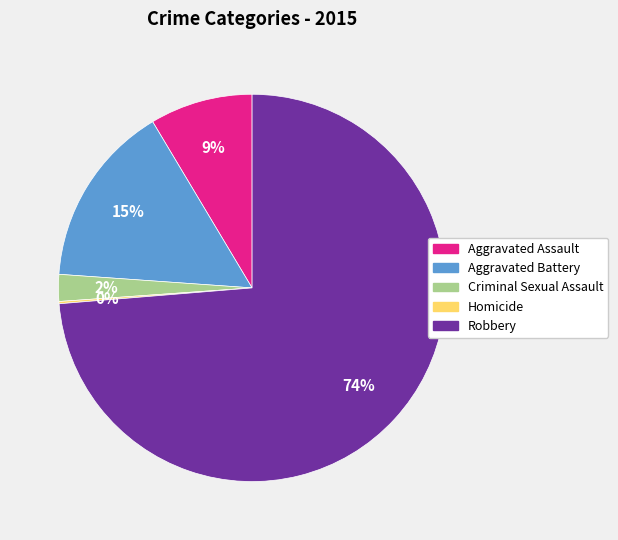

Which has a higher value, Robbery or Criminal Sexual Assault?

Robbery